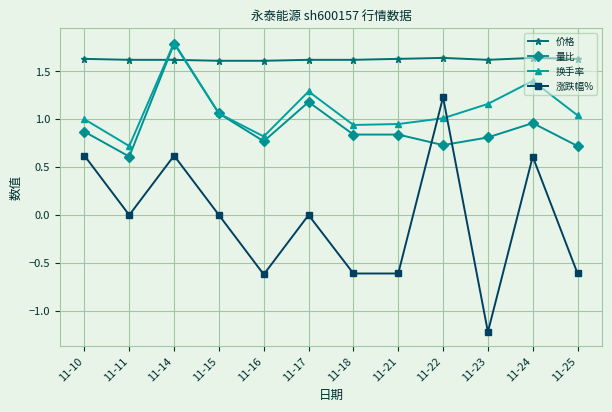

True or false: 涨跌幅% has more than 2 points higher than both neighbors.

True